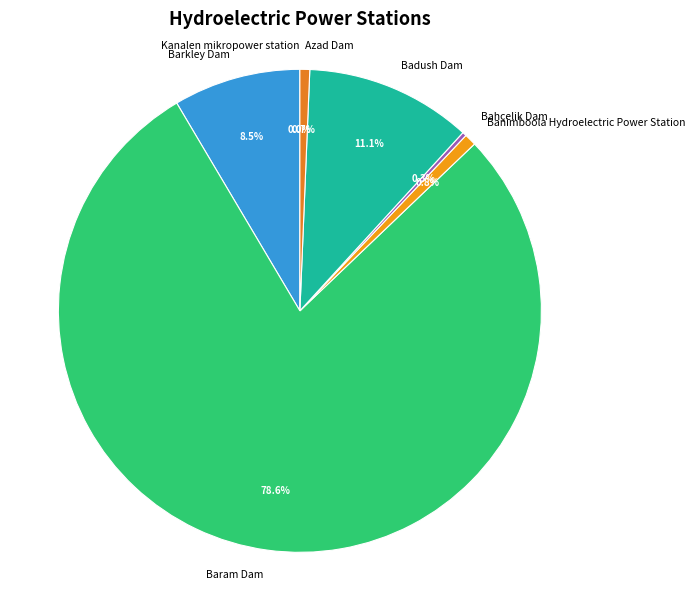

Which slice represents more than half of the pie?

Baram Dam